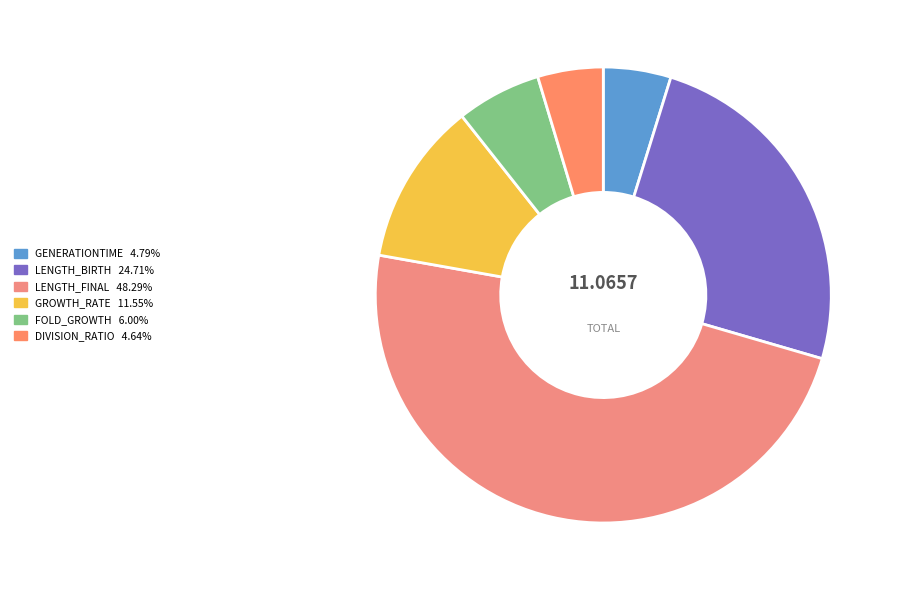

Count the number of slices in the pie.

6